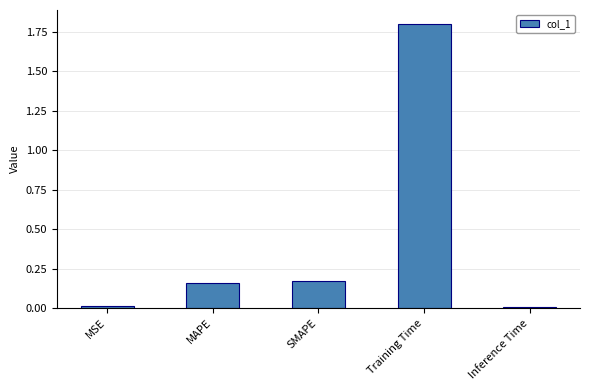

What is the label of the 3rd bar from the left?

SMAPE